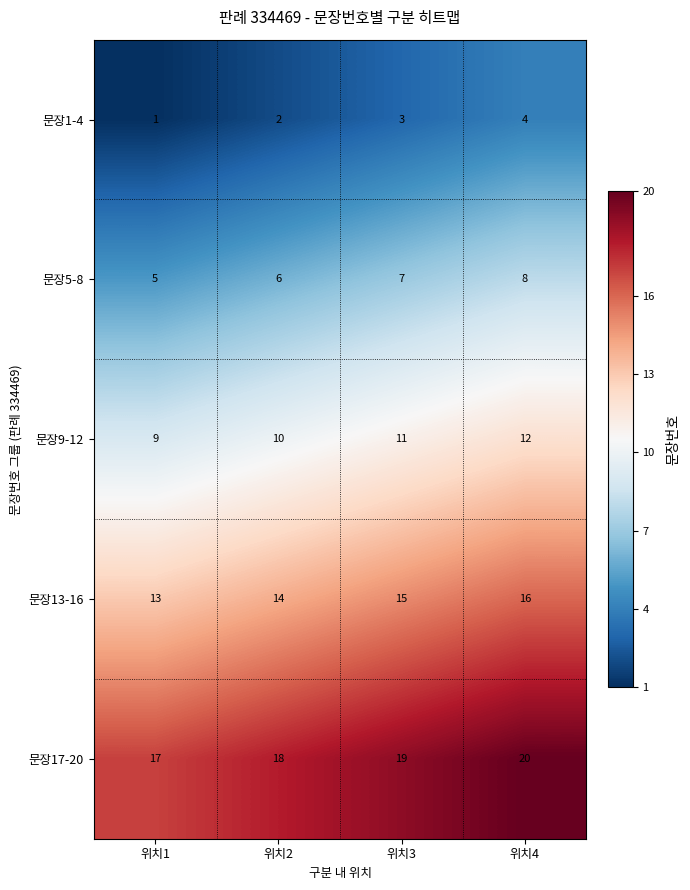

What is the greatest value displayed?

20